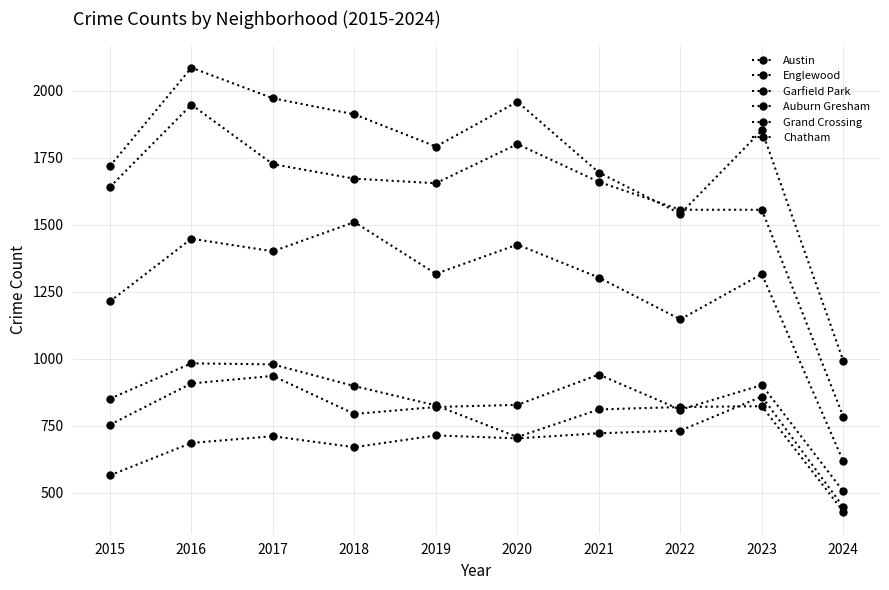

How many lines are shown in the chart?

6